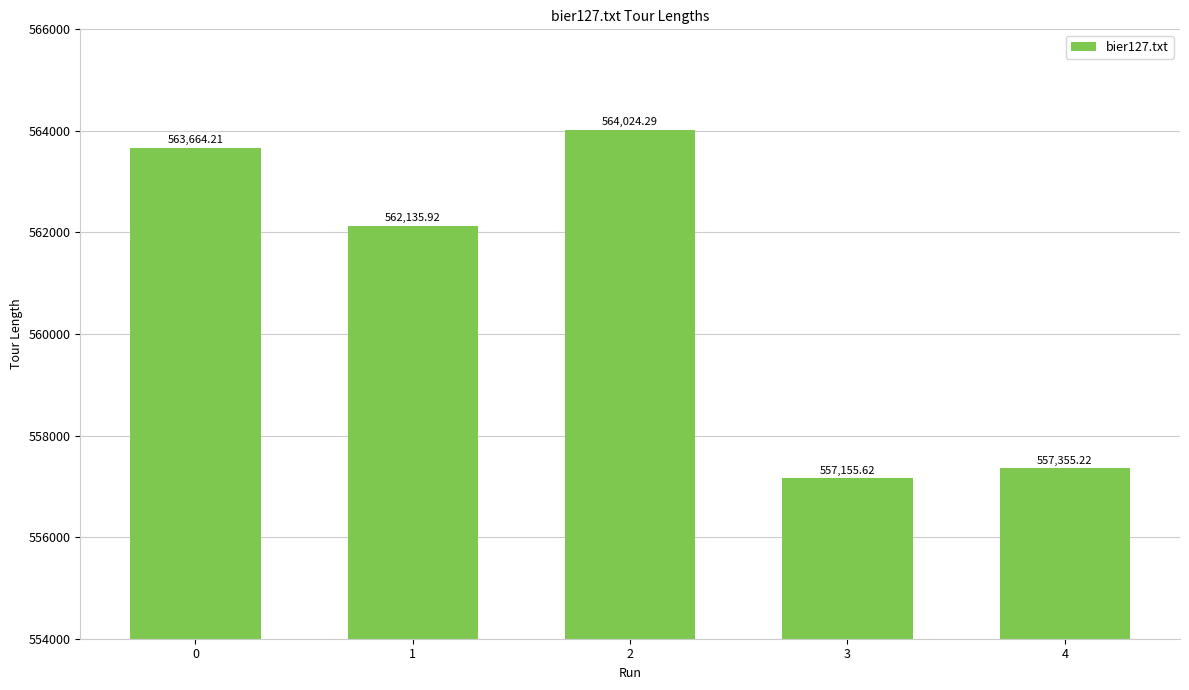

What is the sum of all values?

2804335.3